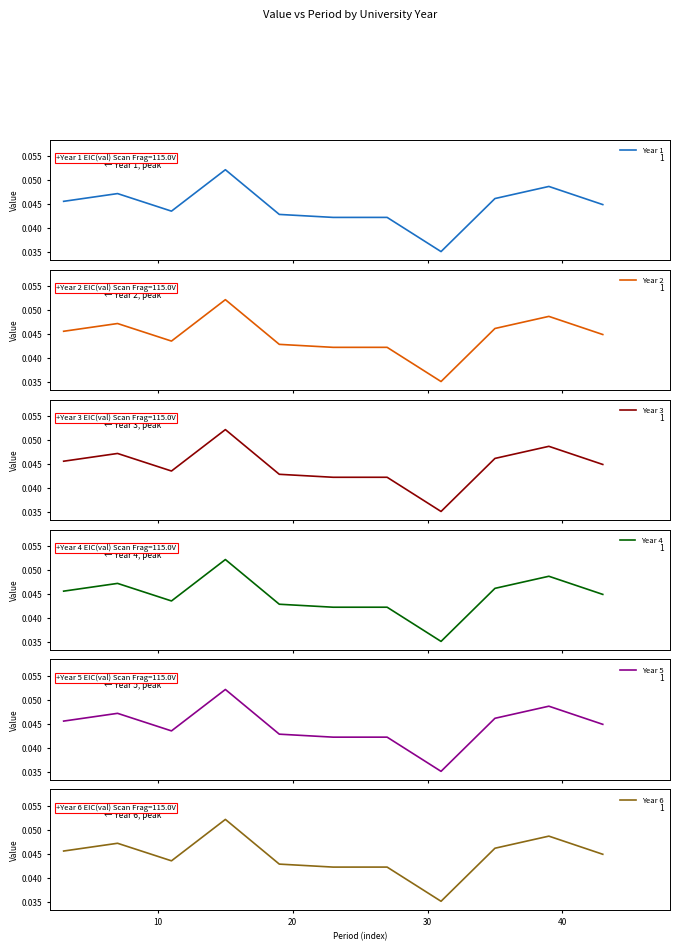

What is the highest value of the Year 3 series?

0.1